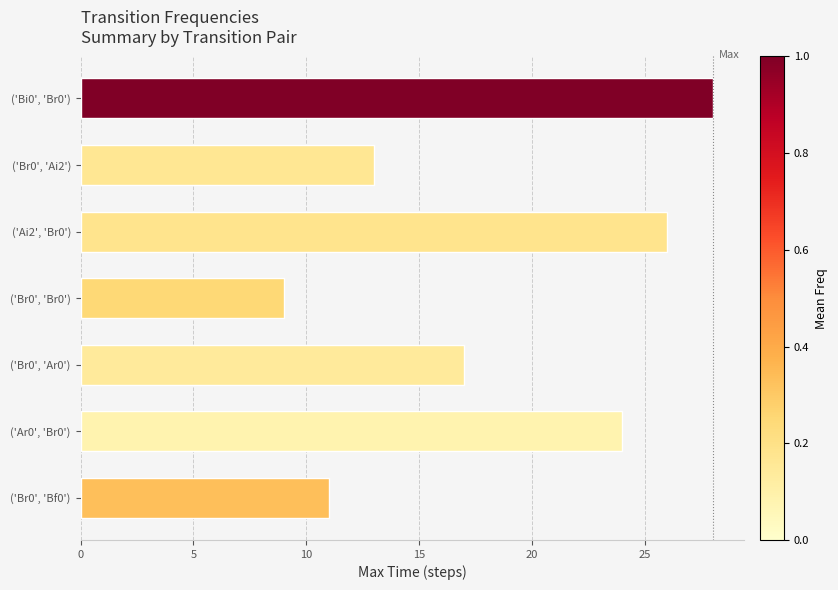

What is the maximum value shown in the chart?

28